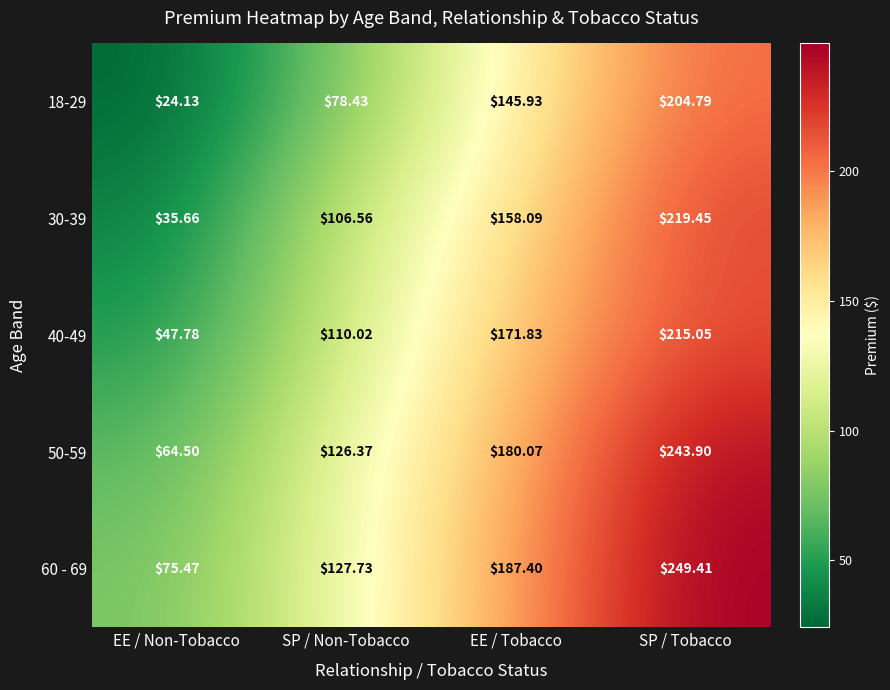

Which label corresponds to the largest value in the chart?

SP / Tobacco